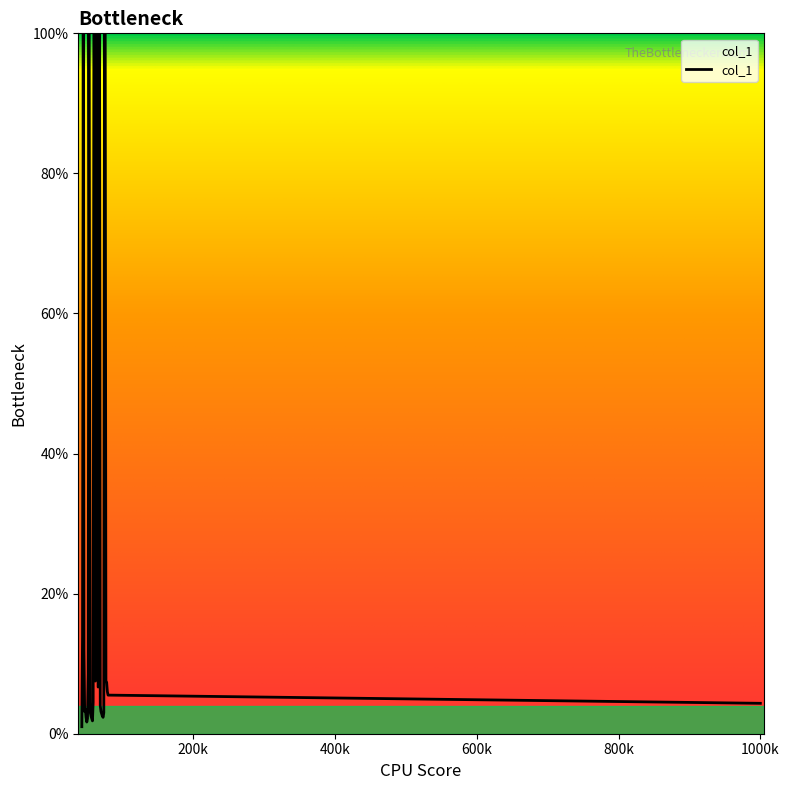

What is the difference between the maximum and minimum values?

99.0